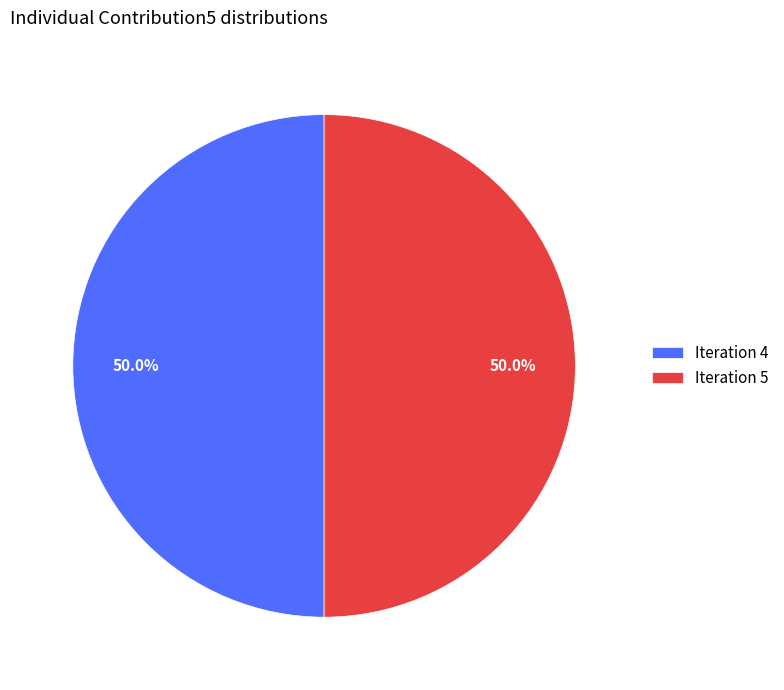

What percentage do Iteration 4 and Iteration 5 together represent?

100.0%